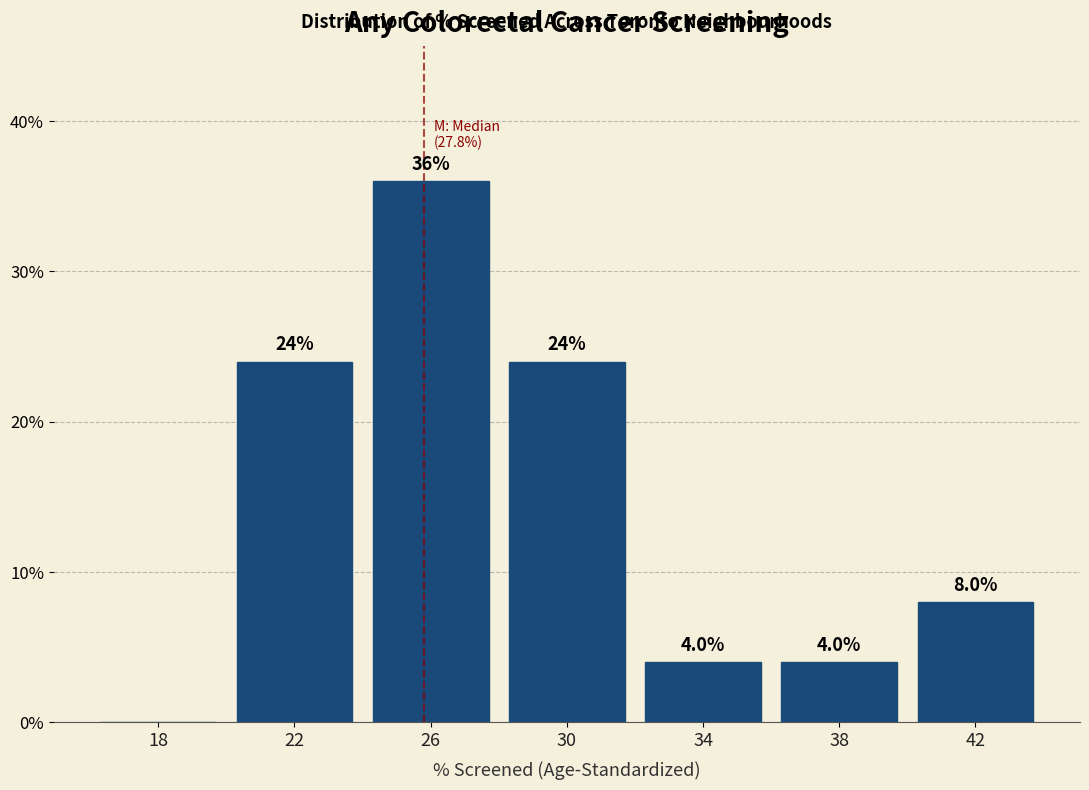

Reading left to right, transcribe all the data shown in this chart.

18=0	22=24	26=36	30=24	34=4	38=4	42=8